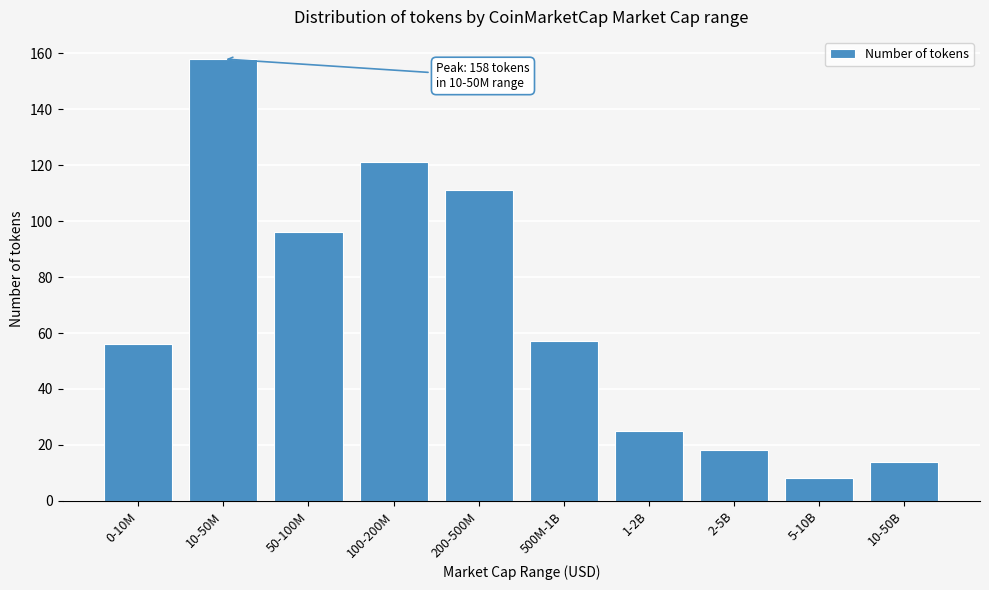

Reading left to right, what are all the values shown in this chart?

56	158	96	121	111	57	25	18	8	14